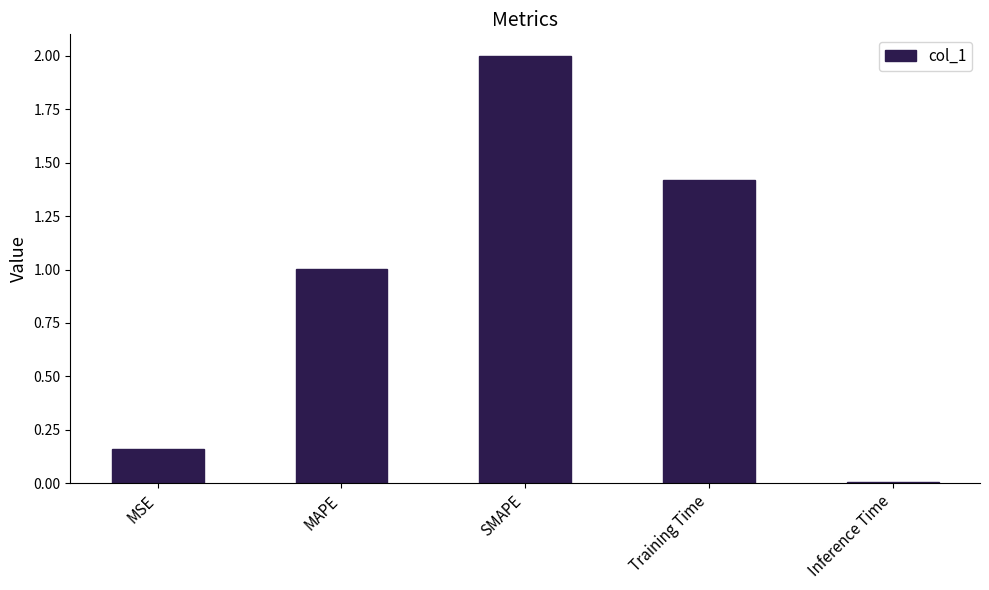

List the labels in order of value, smallest first.

Inference Time, MSE, MAPE, Training Time, SMAPE